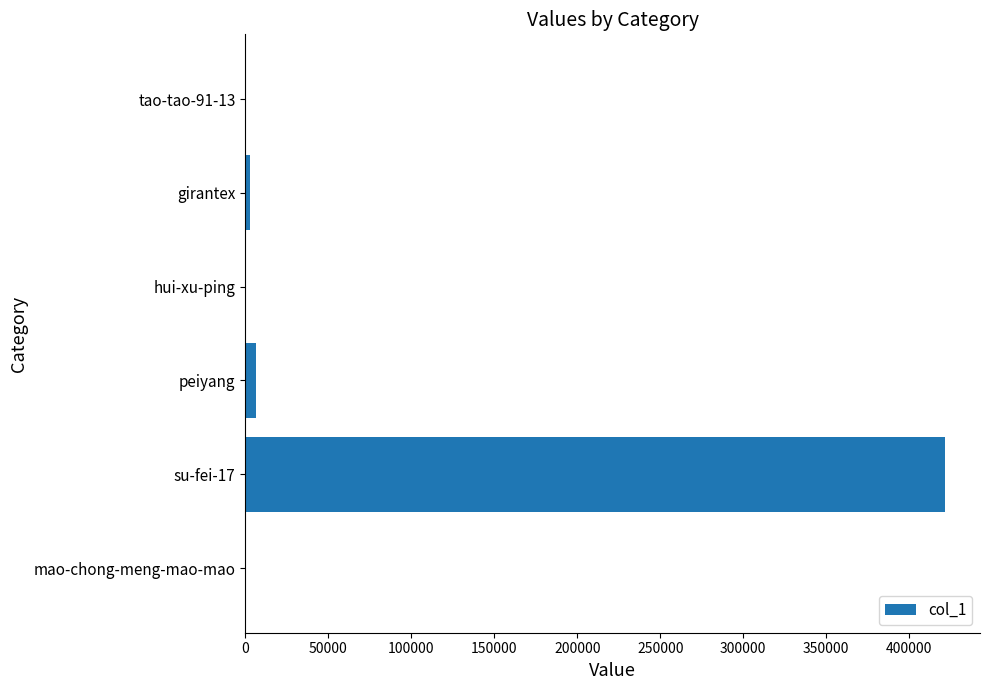

Which category has the highest value across all series?

su-fei-17